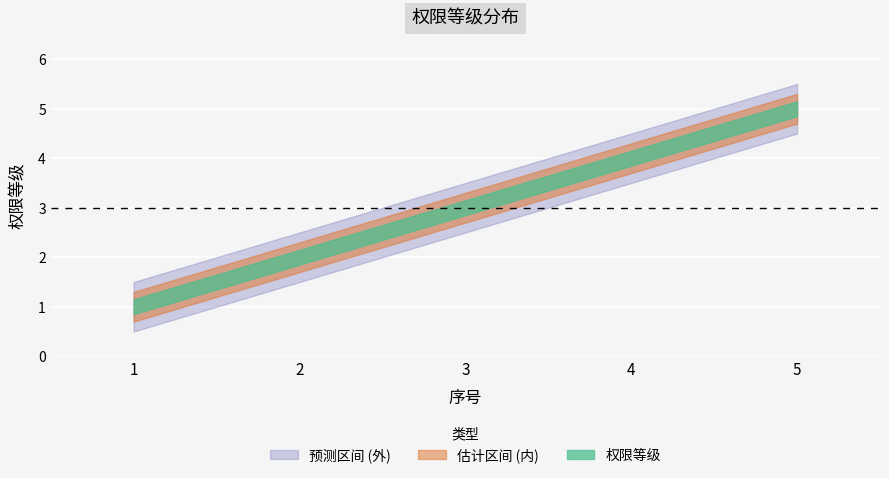

How many data points does each series have?

5